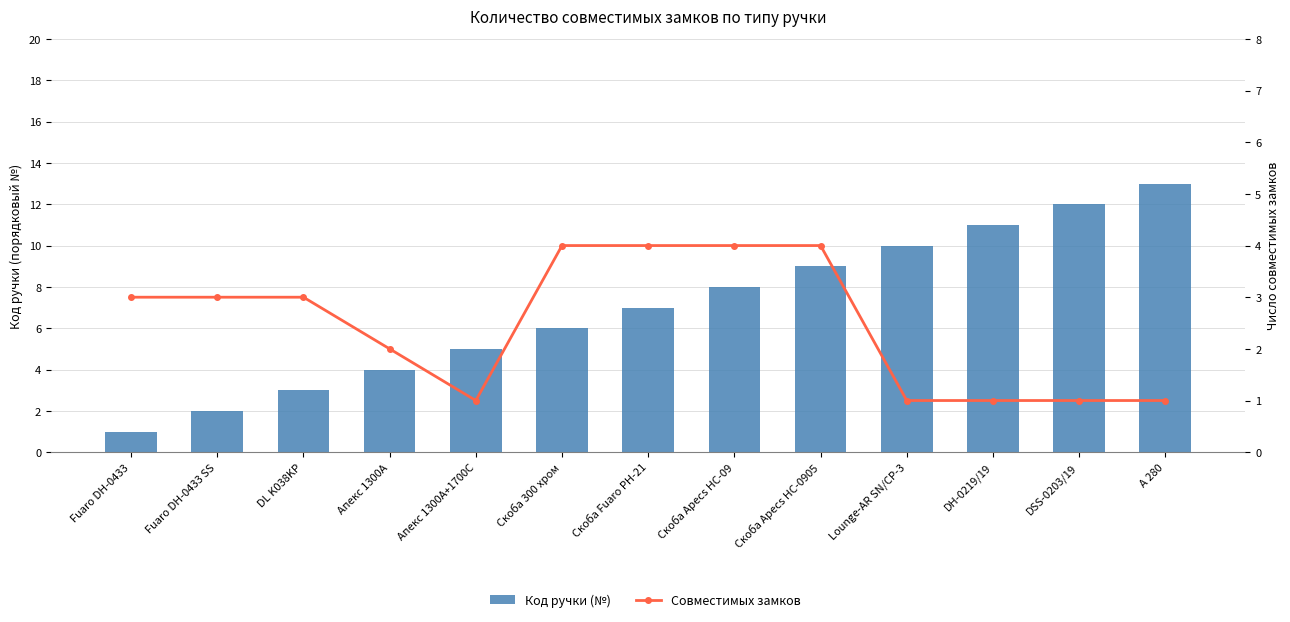

At how many categories does at least one series exceed 2?

13